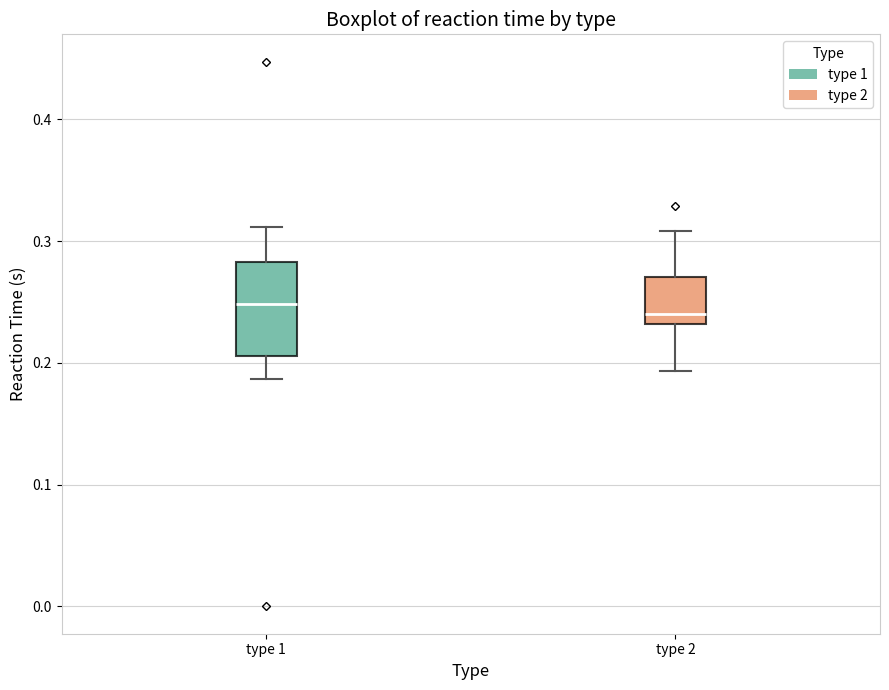

Reading left to right, transcribe this box plot: for each box, give where its median line is, the range the box spans, and where its two whiskers end, as read against the y-axis. The values are not printed on the chart, so give them approximately, as read against the axis.

type 1: median 0.25, box 0.21 to 0.28, whiskers 0.19 to 0.31
type 2: median 0.24, box 0.23 to 0.27, whiskers 0.19 to 0.31